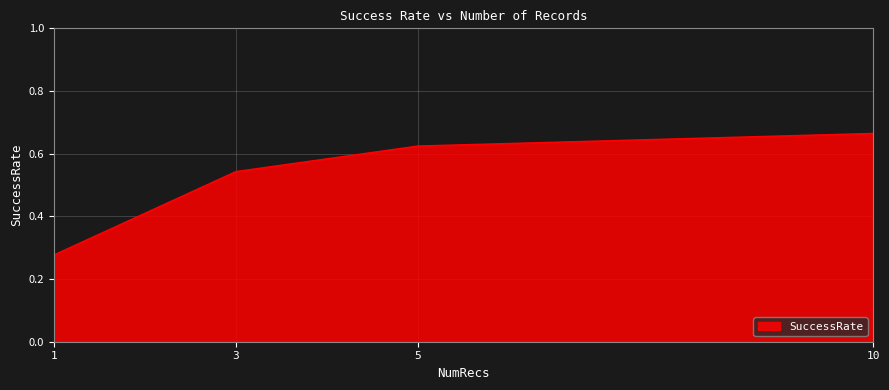

Rank the categories by value from highest to lowest.

10, 5, 3, 1